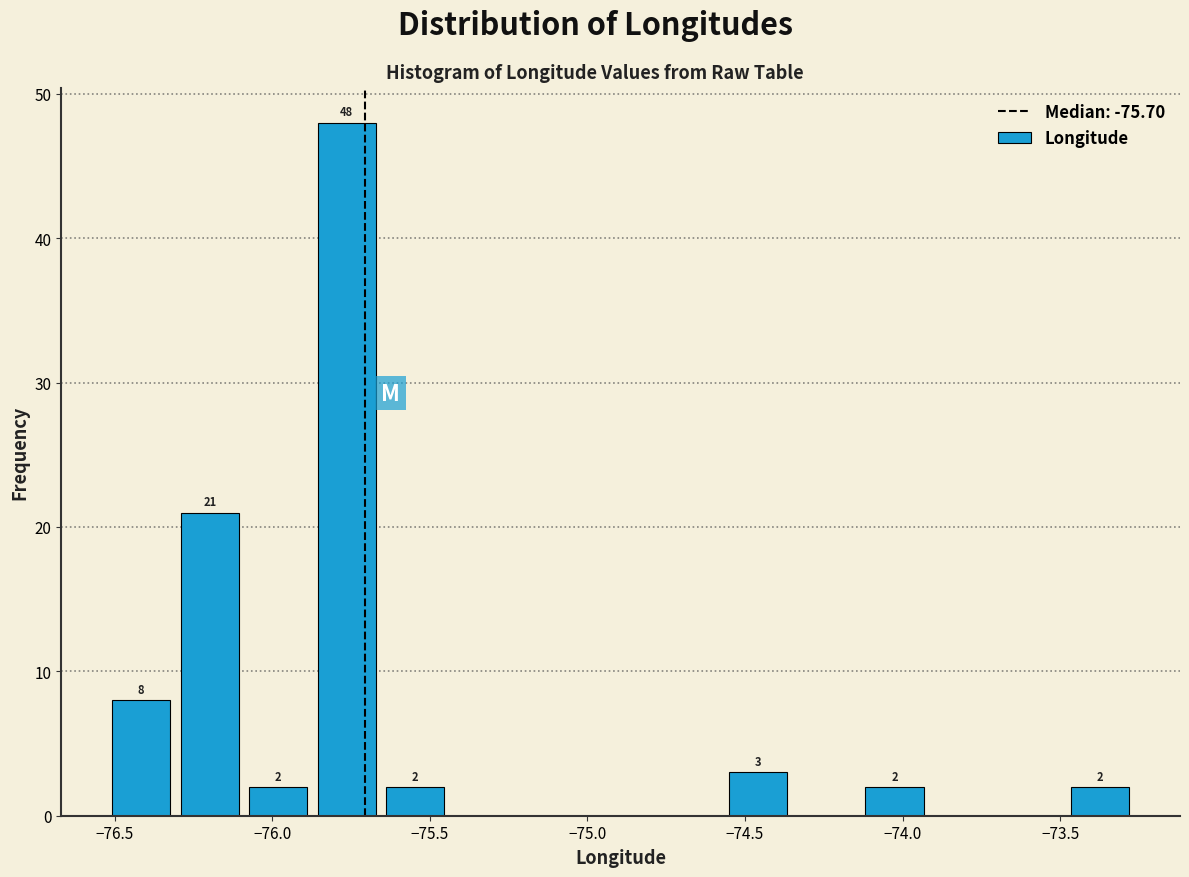

Which range on the x-axis has the tallest bar?

-75.85 to -75.65